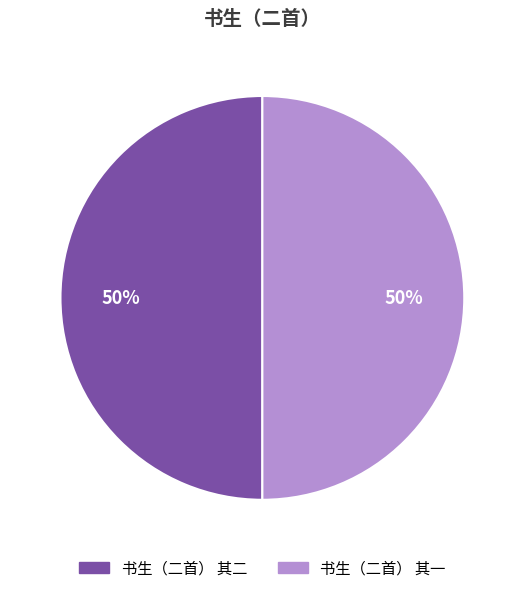

To the nearest percent, what percentage of the pie is 书生（二首） 其二?

50%